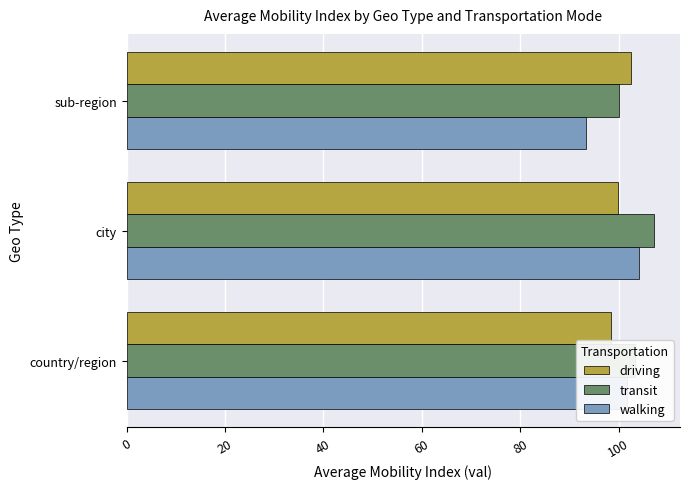

What is the average value of the driving series?

100.3